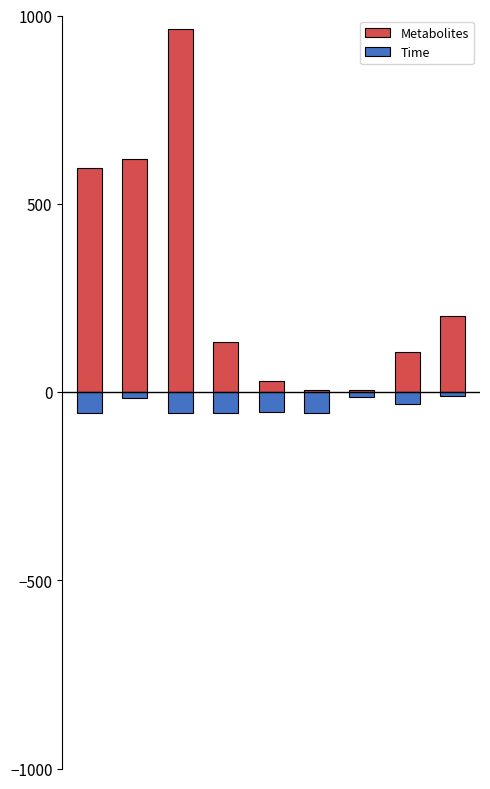

What is the sum of all Metabolites values?

2656